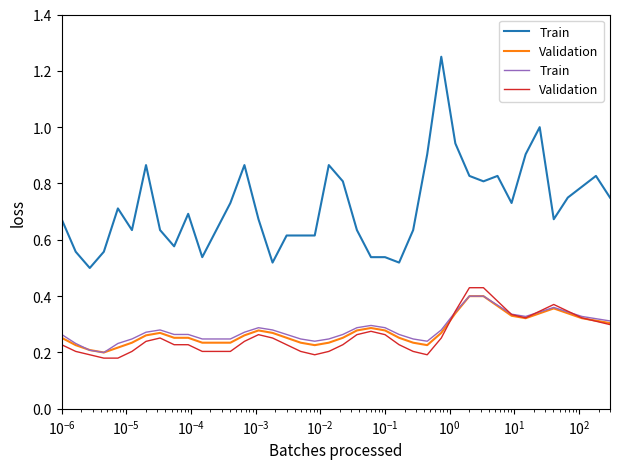

What are all the series names shown in the legend?

Train, Validation